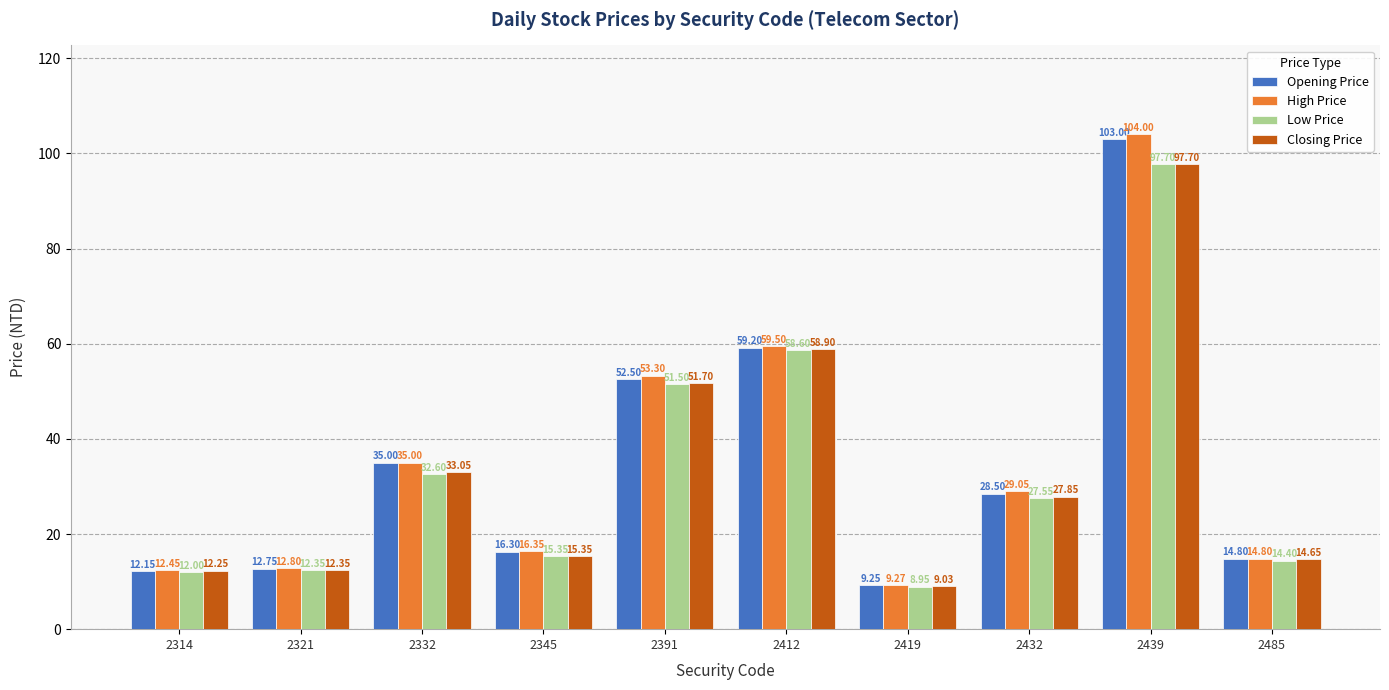

Which series has the widest spread of values?

High Price